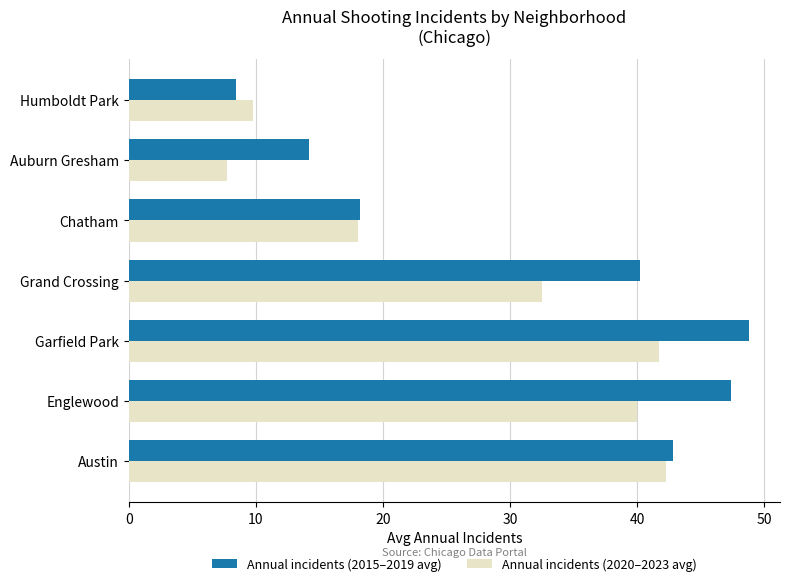

The Annual incidents (2015–2019 avg) series shows 48.8 at Garfield Park. True or false?

True